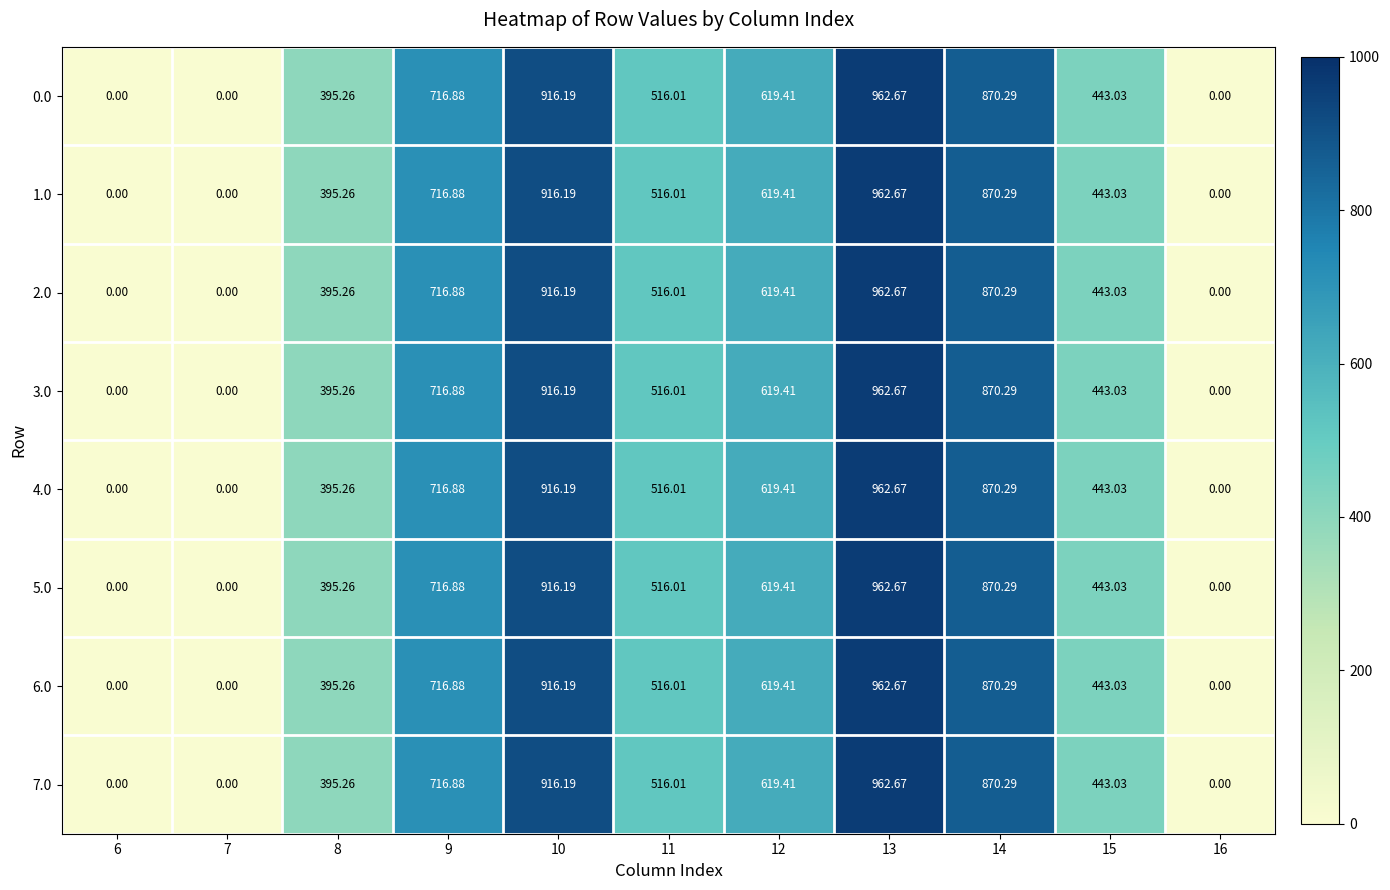

Is the value of 7.0 at 13 greater than the value of 2.0 at 16?

Yes